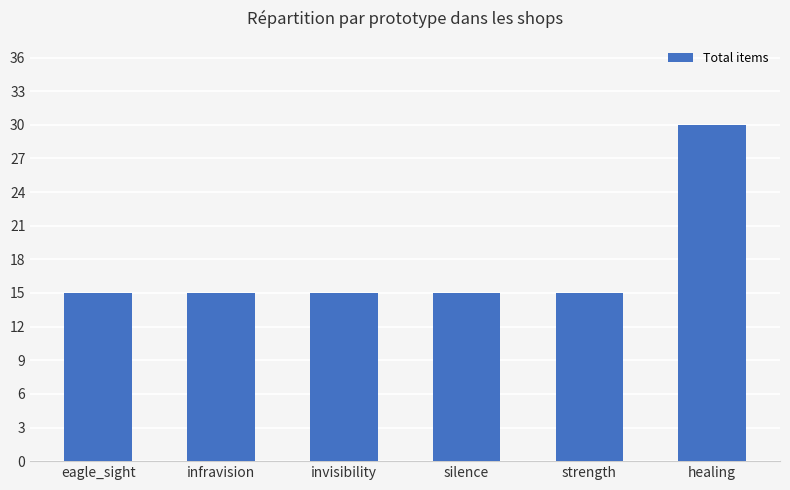

What is the sum of the values at silence and invisibility?

30